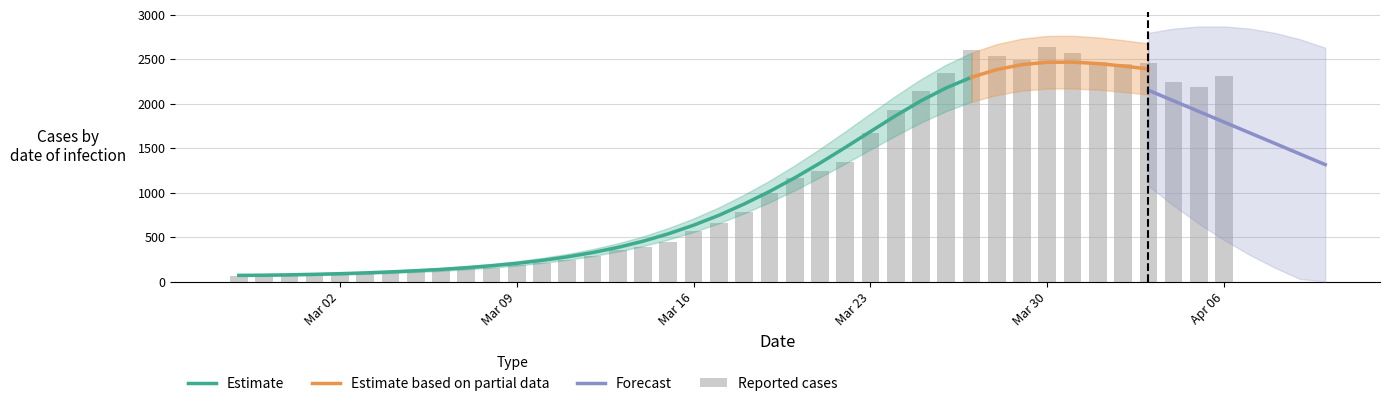

Are the bars horizontal?

No